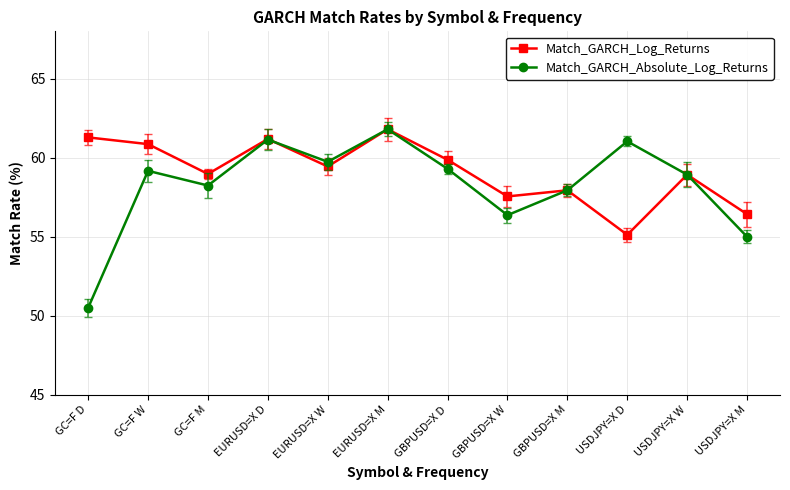

The Match_GARCH_Absolute_Log_Returns series shows 76.1 at GBPUSD=X M. True or false?

False